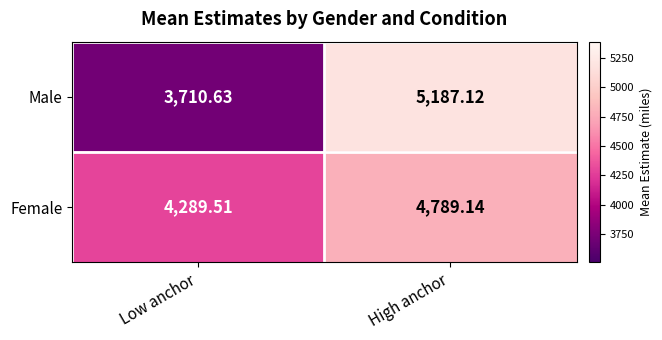

What is the smallest value displayed?

3710.6